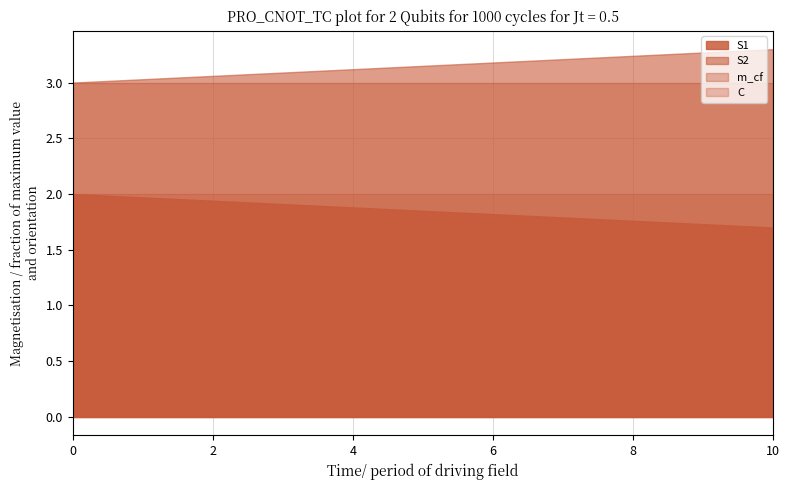

The value of m_cf at 8 is 2.0. True or false?

False